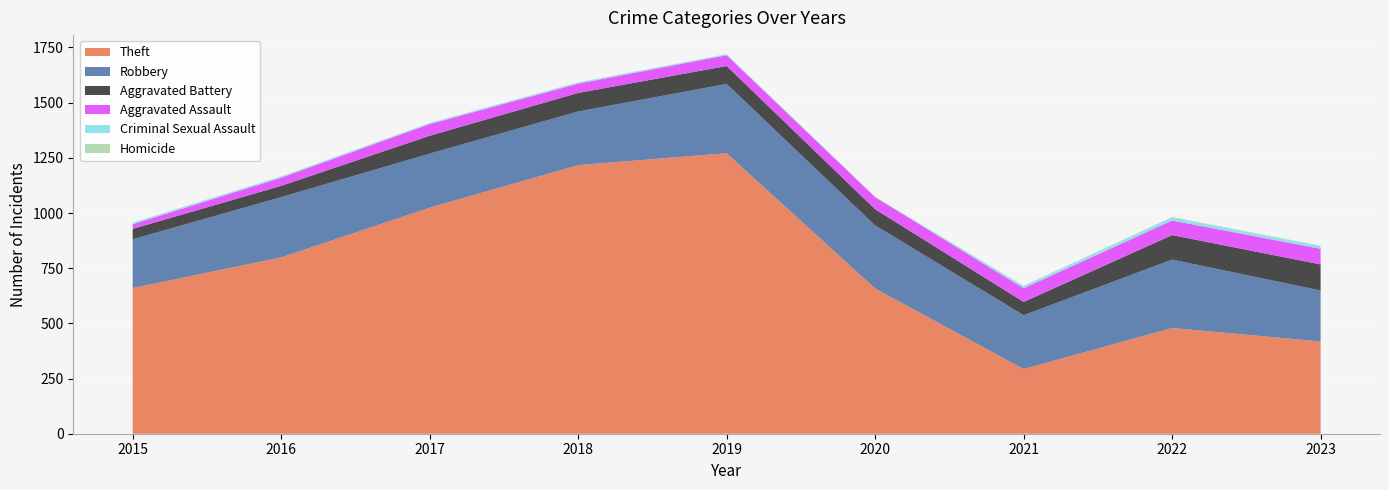

Reading left to right, transcribe all the data shown in this chart.

Theft: 2015=660	2016=799	2017=1024	2018=1217	2019=1271	2020=658	2021=293	2022=479	2023=418
Robbery: 2015=221	2016=273	2017=245	2018=243	2019=314	2020=286	2021=244	2022=310	2023=231
Aggravated Battery: 2015=47	2016=51	2017=81	2018=84	2019=81	2020=73	2021=60	2022=111	2023=118
Aggravated Assault: 2015=21	2016=37	2017=53	2018=42	2019=49	2020=55	2021=62	2022=66	2023=71
Criminal Sexual Assault: 2015=7	2016=5	2017=4	2018=5	2019=4	2020=0	2021=9	2022=14	2023=12
Homicide: 2015=0	2016=1	2017=1	2018=1	2019=1	2020=2	2021=2	2022=2	2023=2